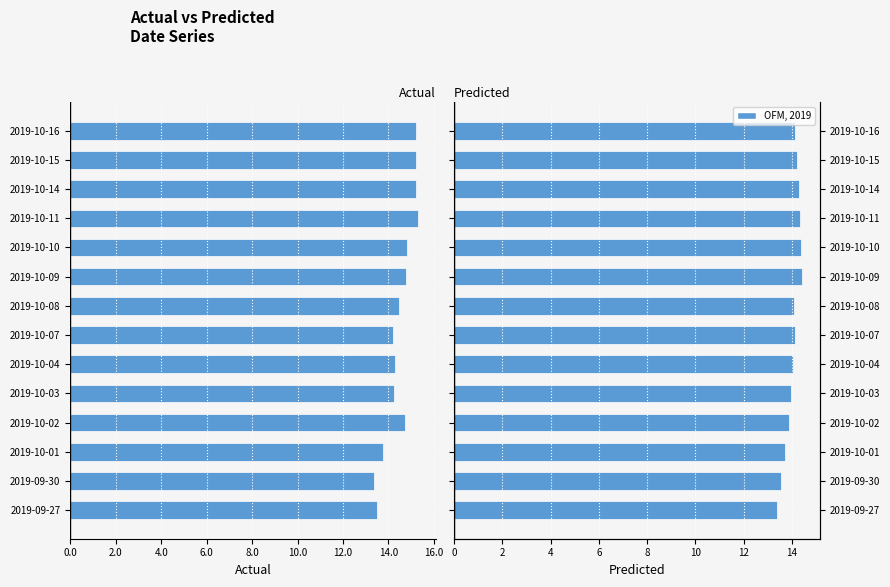

What is the value of the Predicted bar at the 9th from the left?

14.4